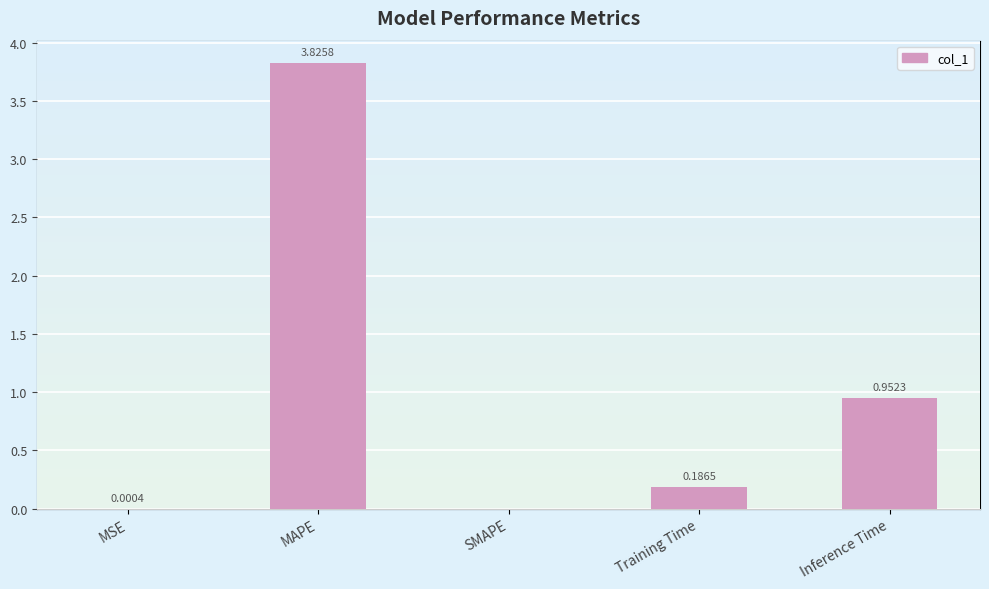

What is the label of the 5th bar from the left?

Inference Time